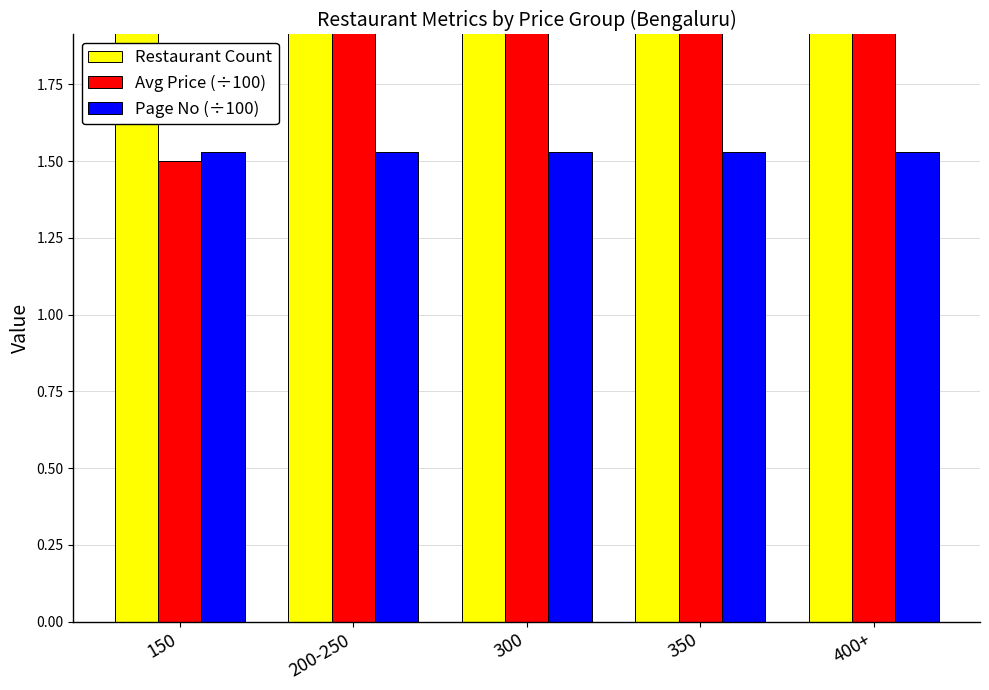

Reading right to left, what are all the values shown in this chart?

Restaurant Count: 2.0	2.0	6.0	2.0	2.0
Avg Price (÷100): 4.0	3.5	3.0	2.2	1.5
Page No (÷100): 1.5	1.5	1.5	1.5	1.5